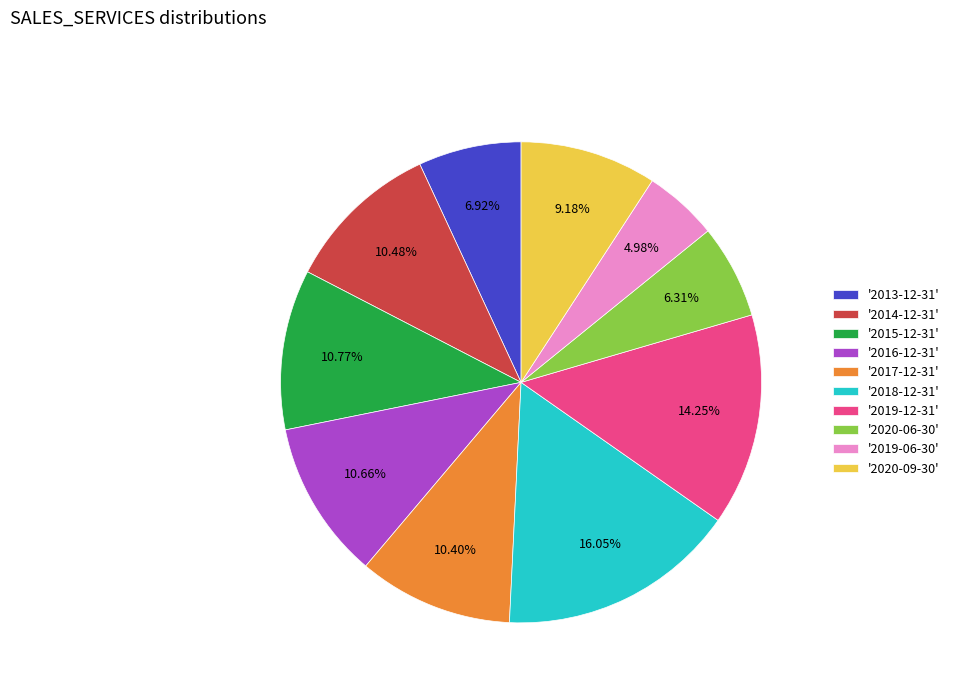

Is there any slice that represents more than half of the pie?

No